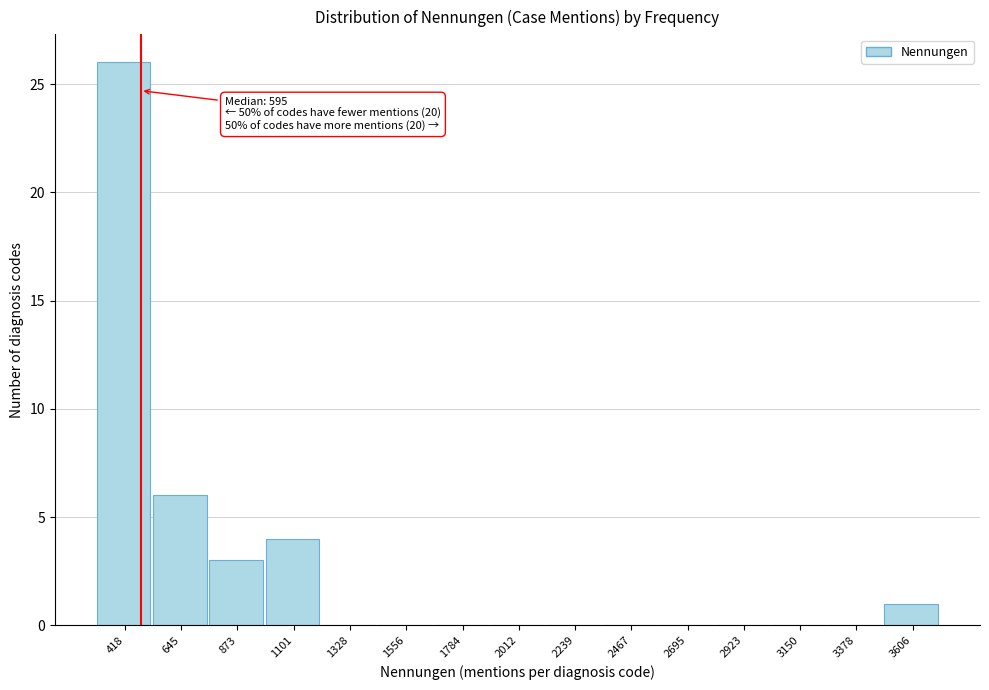

Reading left to right, transcribe all the data shown in this chart.

418=26	645=6	873=3	1101=4	1328=0	1556=0	1784=0	2012=0	2239=0	2467=0	2695=0	2923=0	3150=0	3378=0	3606=1